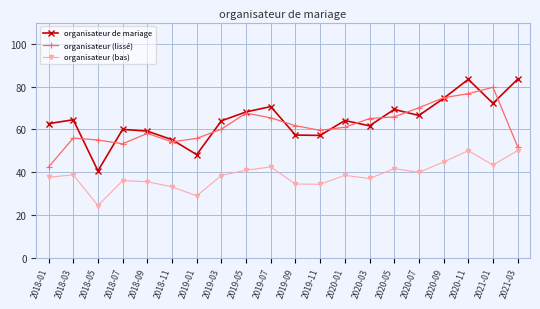

What are all the series names shown in the legend?

organisateur de mariage, organisateur (lissé), organisateur (bas)